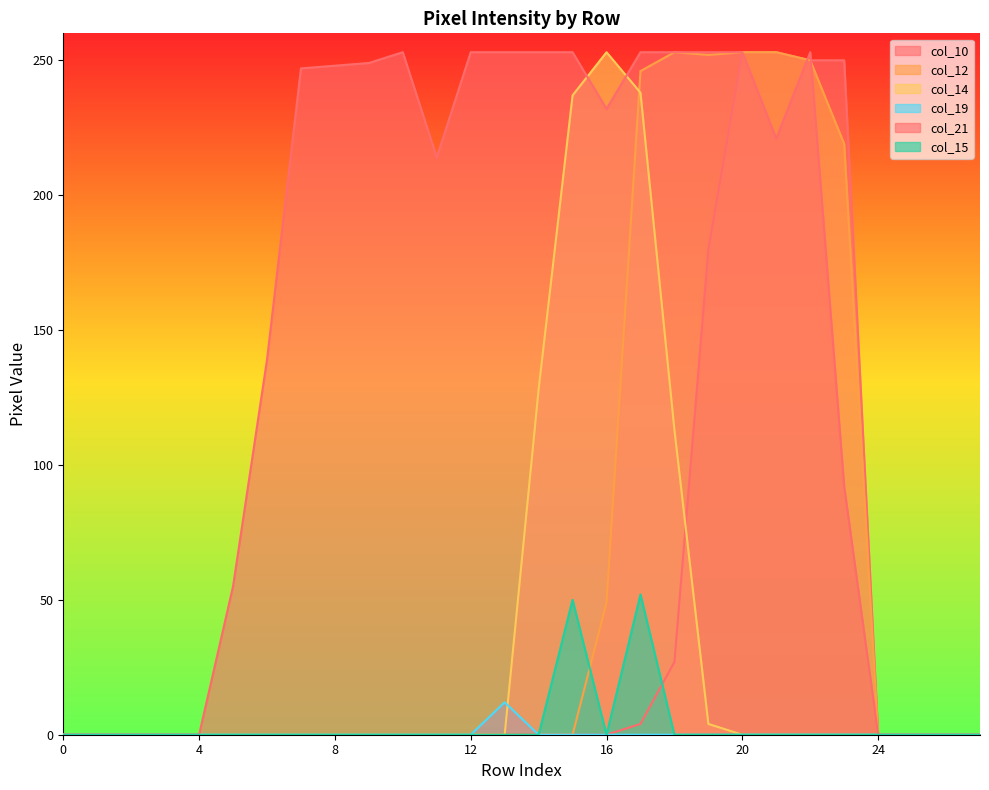

What is the spread (max minus min) of values at 16?

253